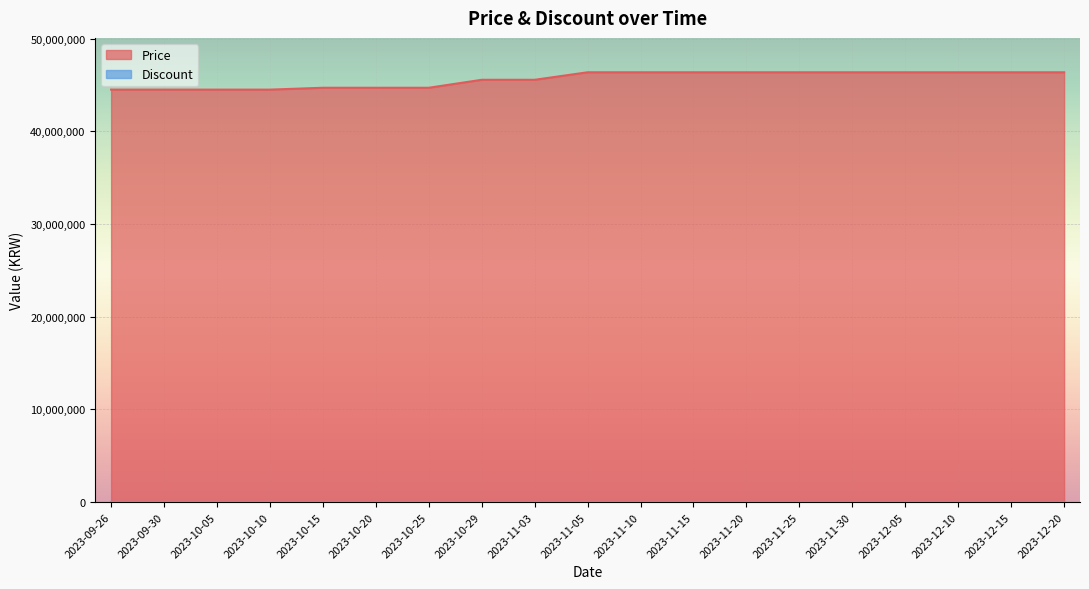

Where is the data nearest to the value 45425000?

2023-10-29